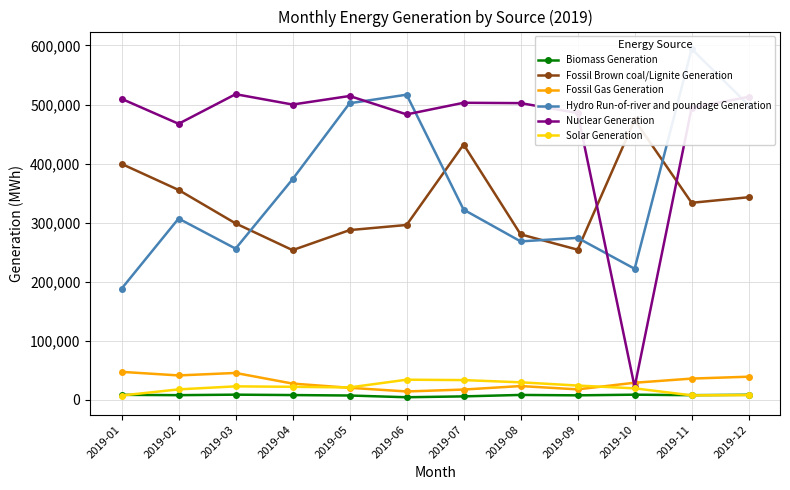

Between 2019-09 and 2019-02, which is larger?

2019-02